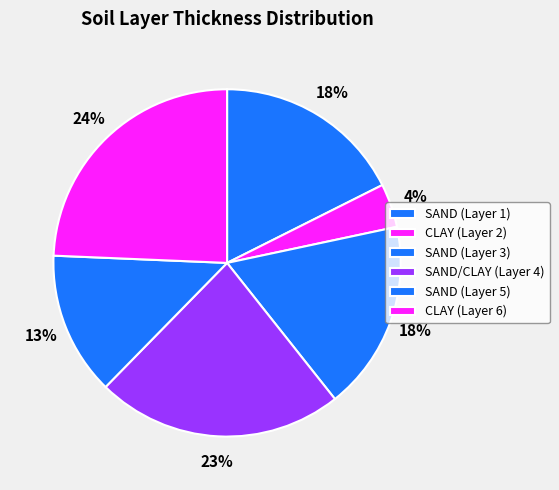

What is the smallest slice in the pie chart?

CLAY (Layer 2)